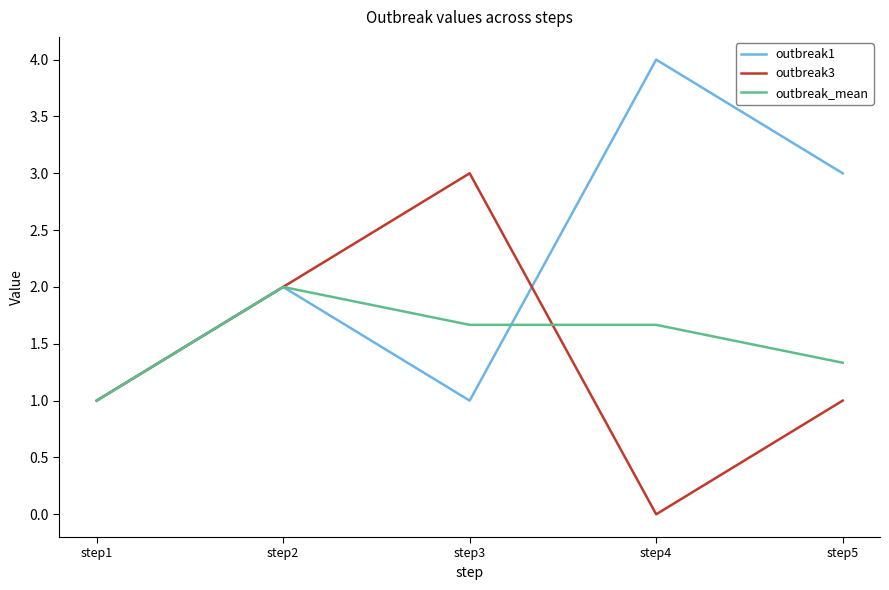

What is the lowest value of the outbreak_mean series?

1.0